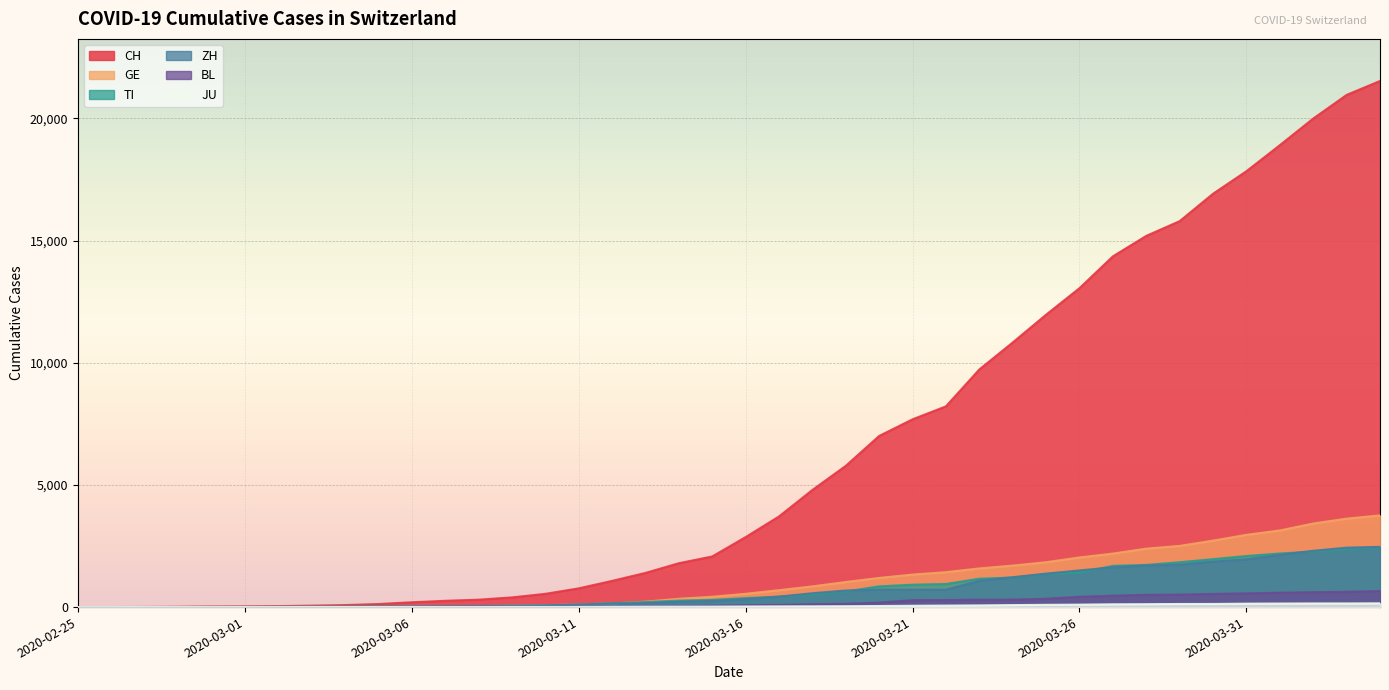

What is the average value of the BL series?

197